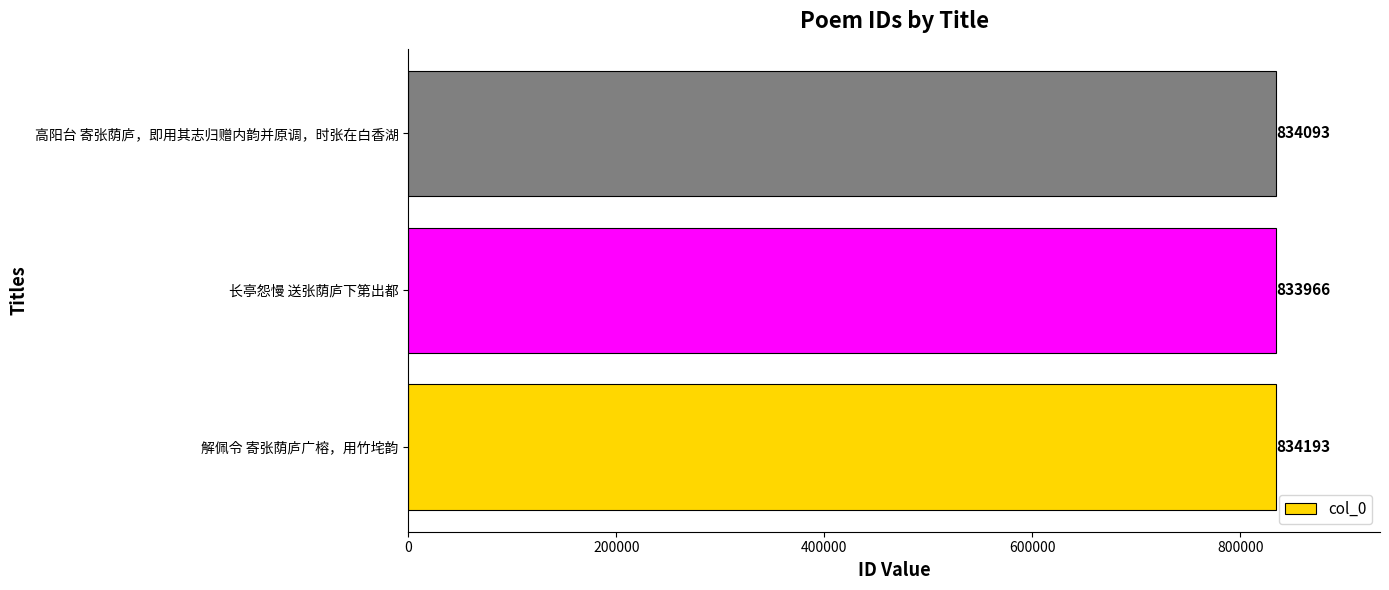

Rank the categories by value from lowest to highest.

长亭怨慢 送张荫庐下第出都, 高阳台 寄张荫庐，即用其志归赠内韵并原调，时张在白香湖, 解佩令 寄张荫庐广榕，用竹垞韵